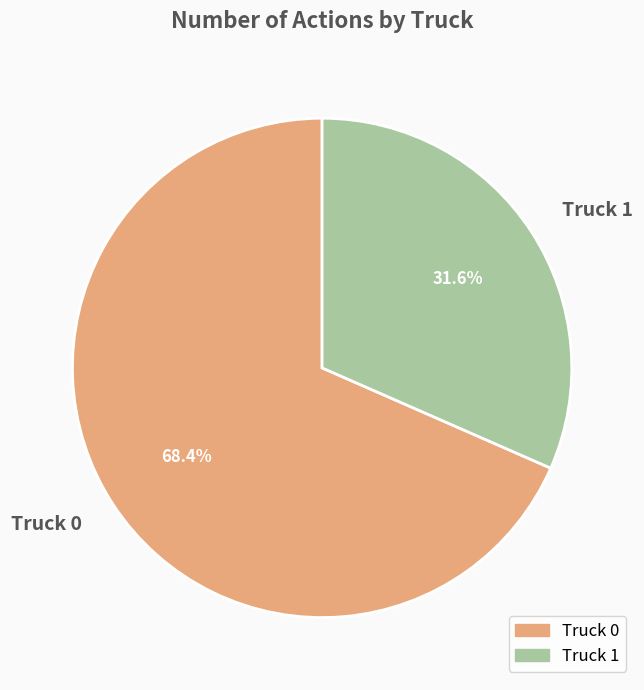

Which category has the biggest portion of the pie?

Truck 0